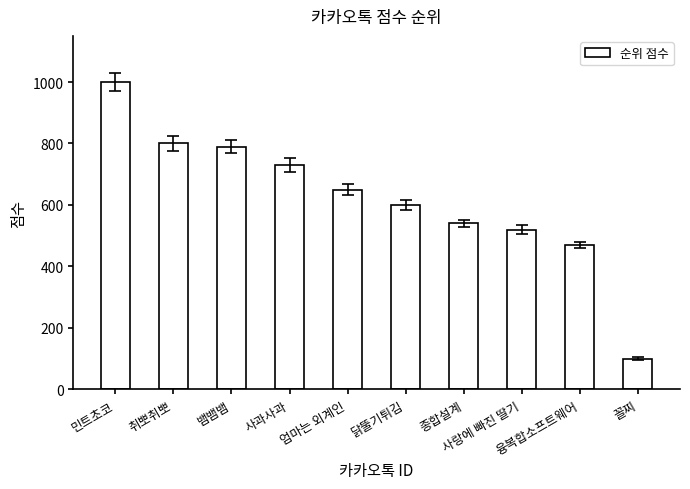

Where is the data nearest to the value 550?

종합설계